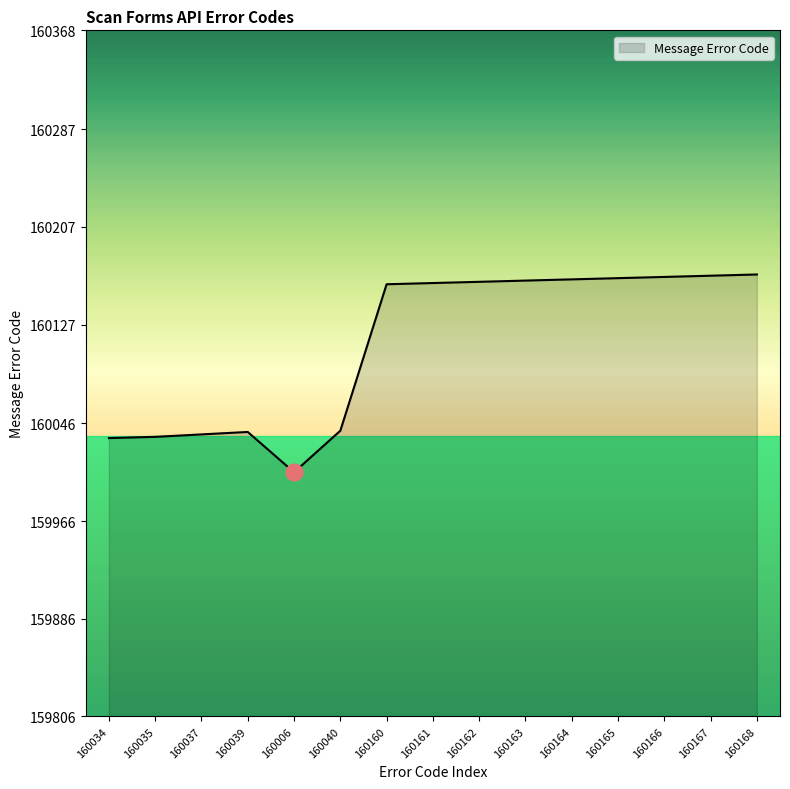

How many lines are shown in the chart?

1